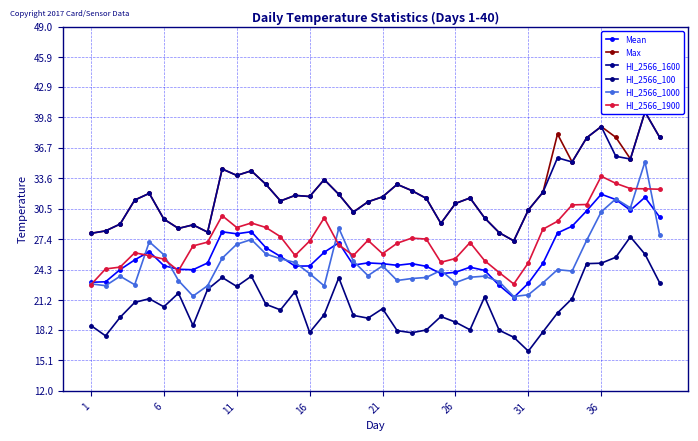

What is the value of the HI_2566_1600 point at the 16th from the left?

31.7